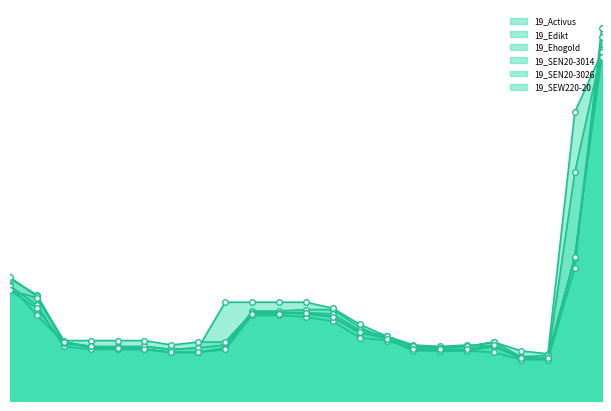

Count the 19_SEN20-3026 values in the range 0 to 1.

23